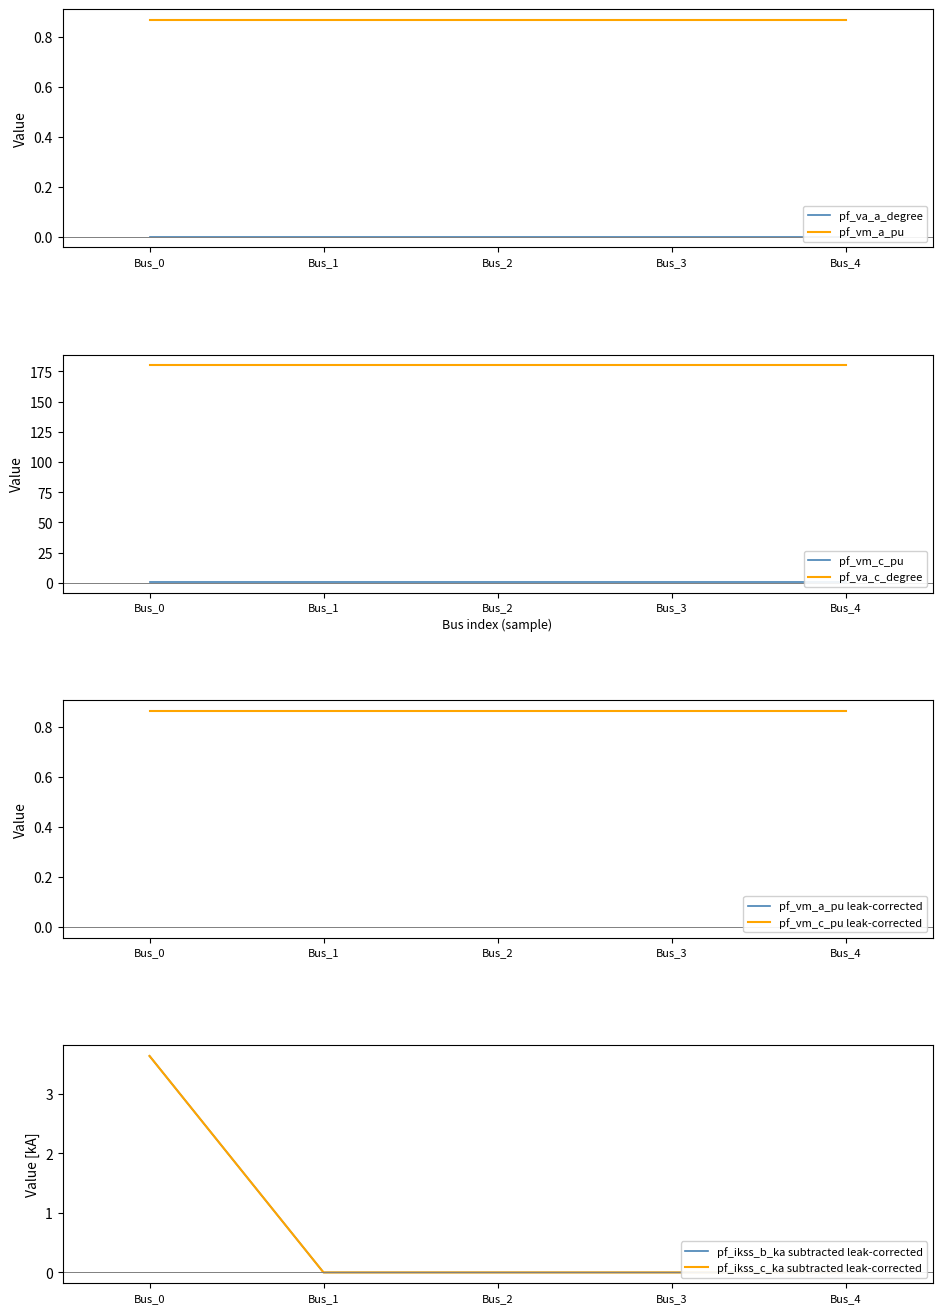

What is the value of the pf_vm_a_pu point at the 1st from the left?

0.9